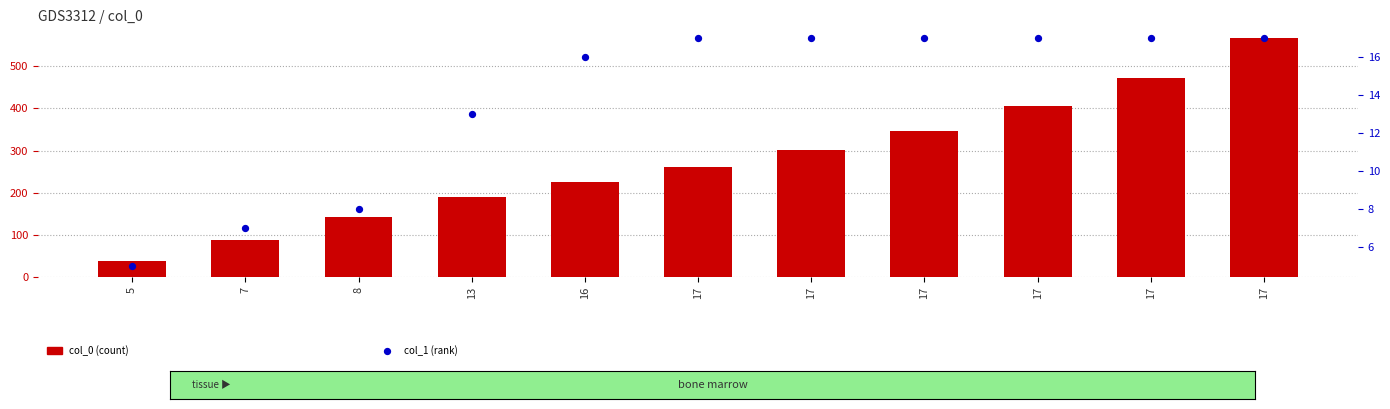

What is the total value across all series at 16?

242